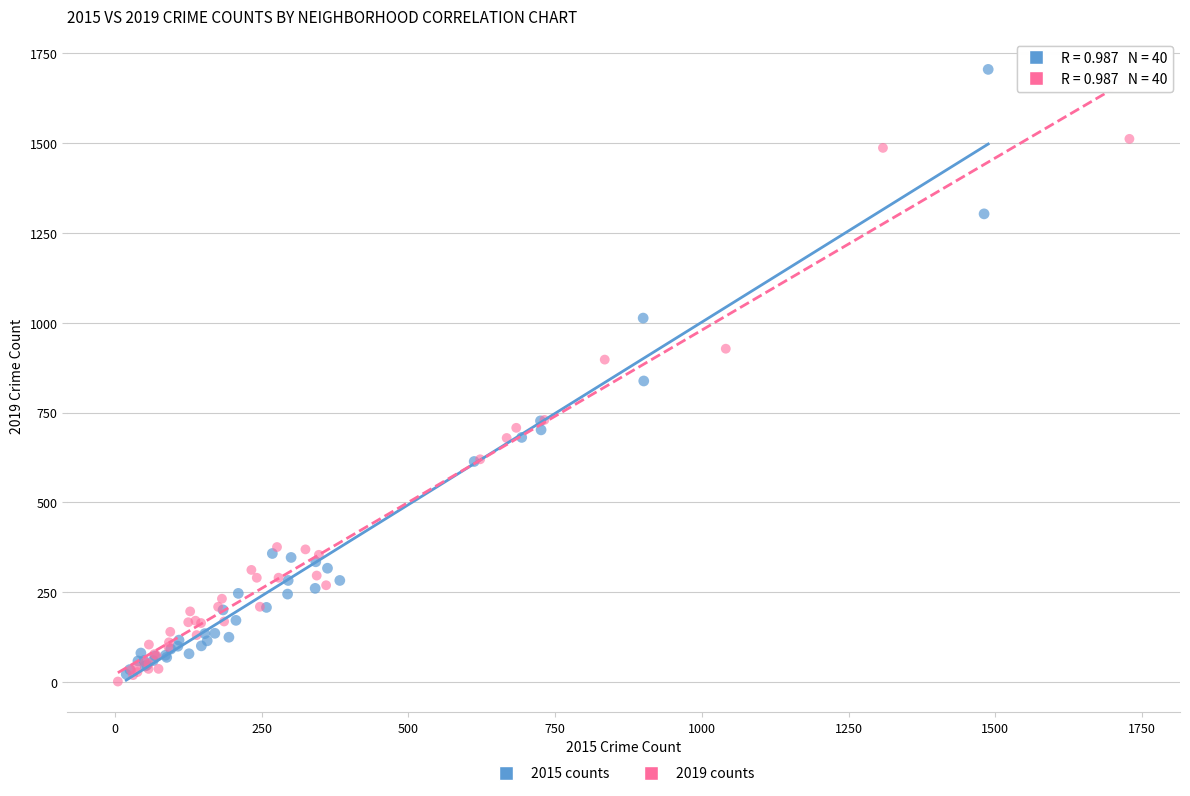

Which series reaches the maximum Y coordinate?

2015 counts